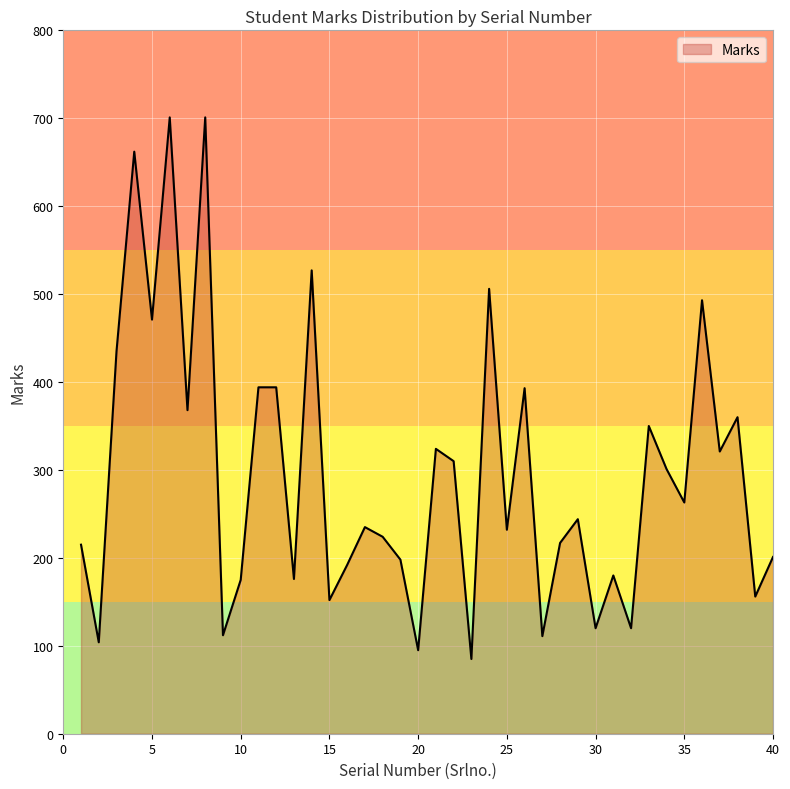

What is the difference between the maximum and minimum values?

616